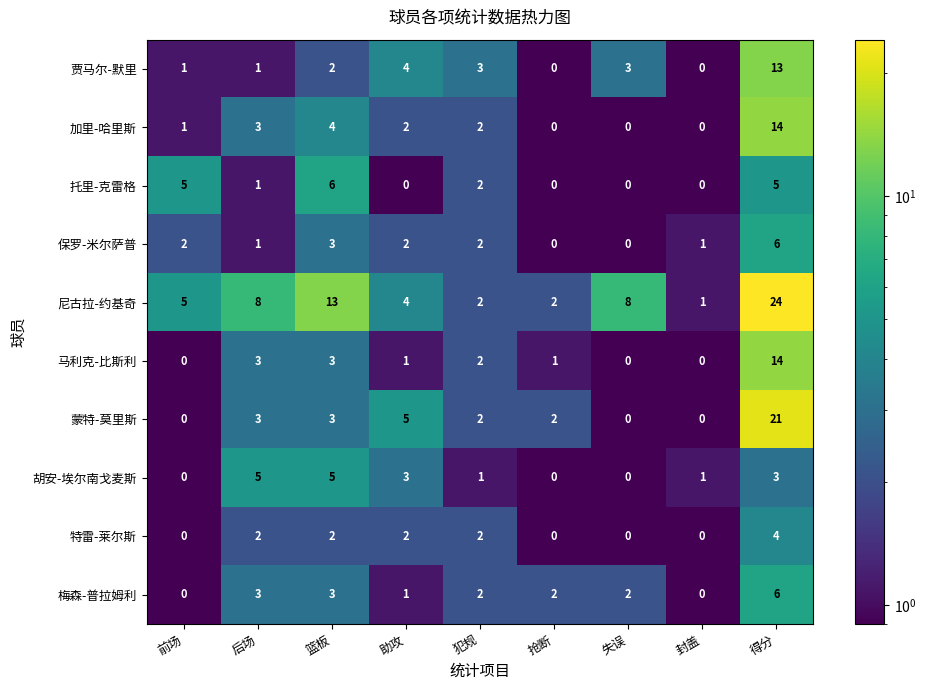

Between 犯规 and 抢断, which series saw the biggest shift?

贾马尔-默里